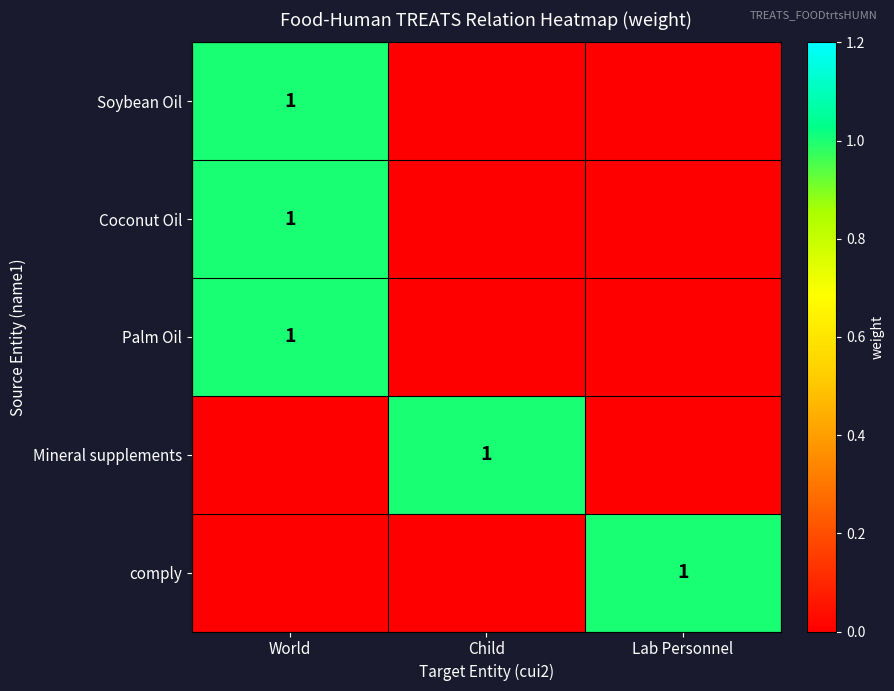

At which category is the sum across all series the highest?

World